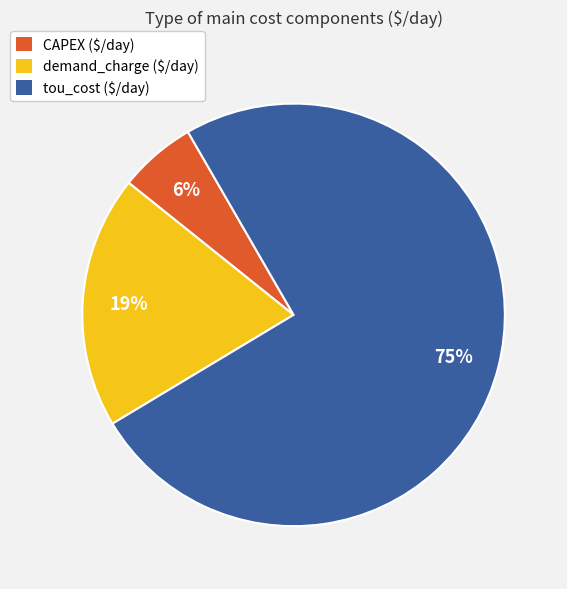

Is tou_cost ($/day) the majority of the pie?

Yes